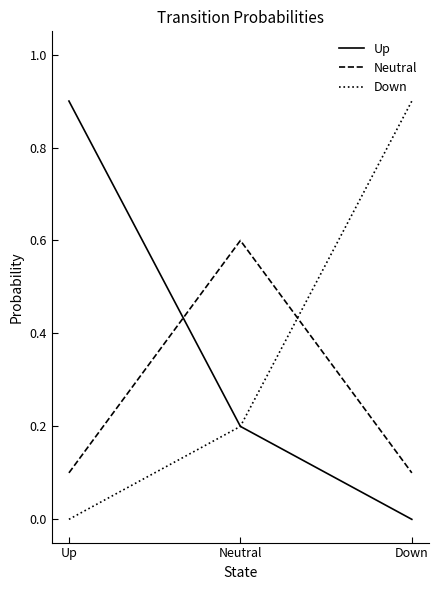

Is it true that Down equals 0.0 at Up?

True